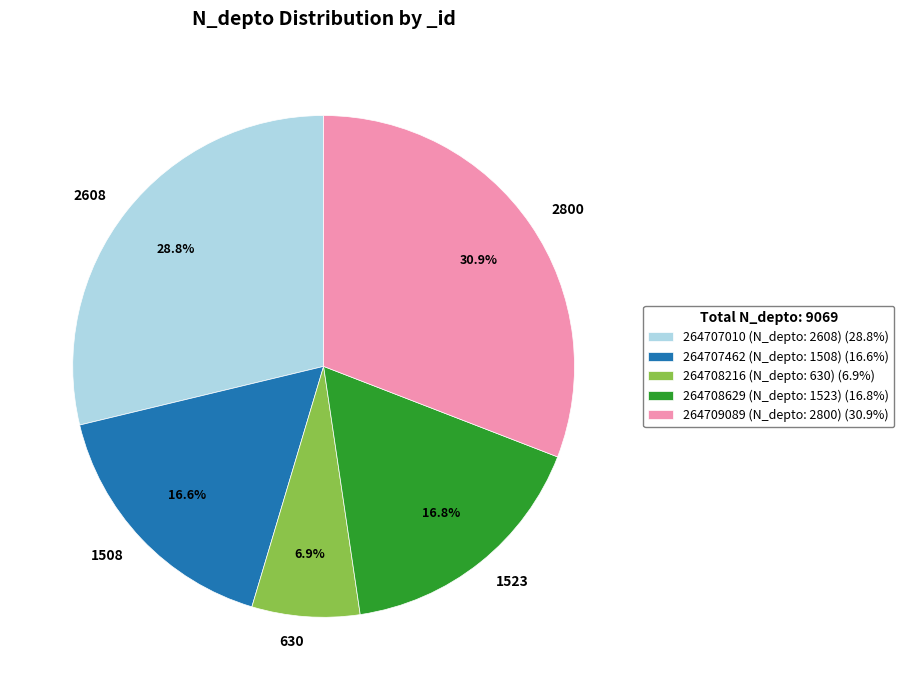

Does 264709089 represent more than half of the total?

No